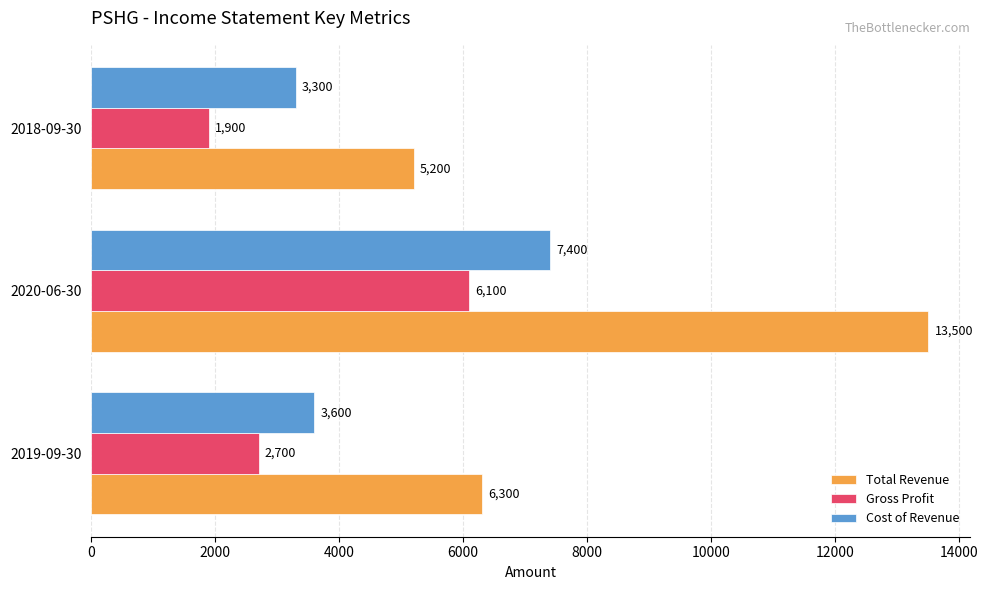

What is the average value of the Cost of Revenue series?

4767